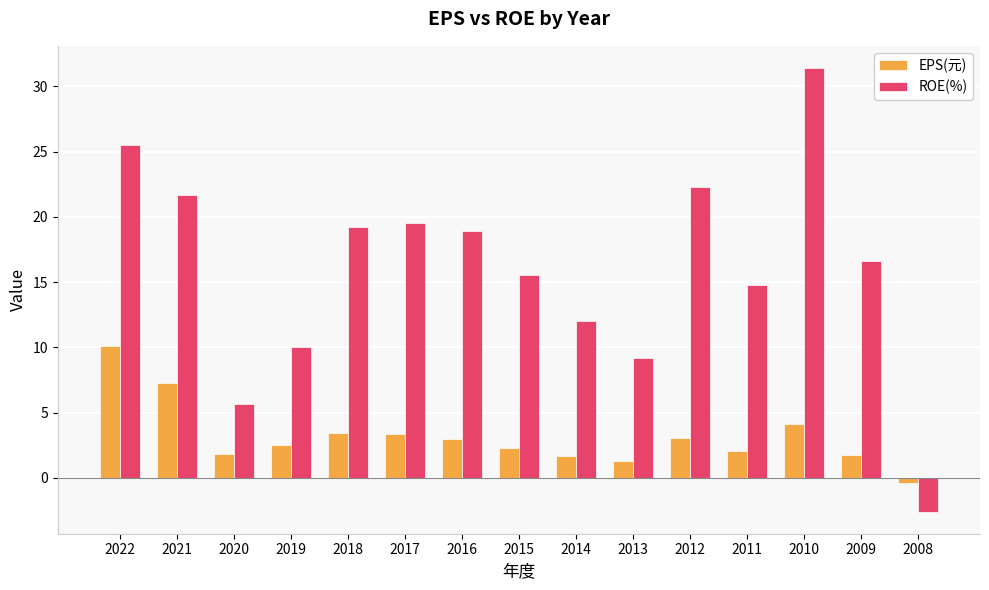

What is the spread (max minus min) of values at 2022?

15.4